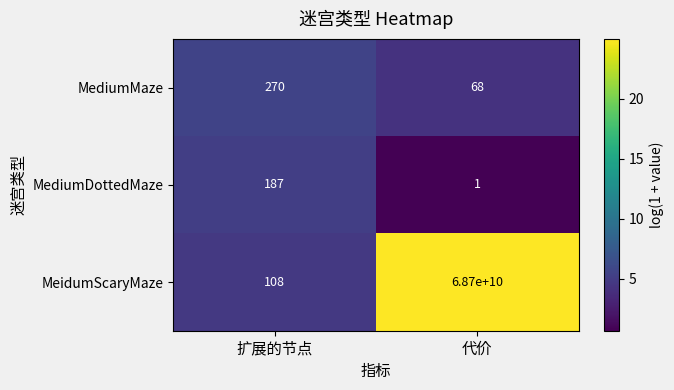

Reading left to right, what are all the values shown in this chart?

MediumMaze: 扩展的节点=270	代价=68
MediumDottedMaze: 扩展的节点=187	代价=1
MeidumScaryMaze: 扩展的节点=108	代价=68700000000